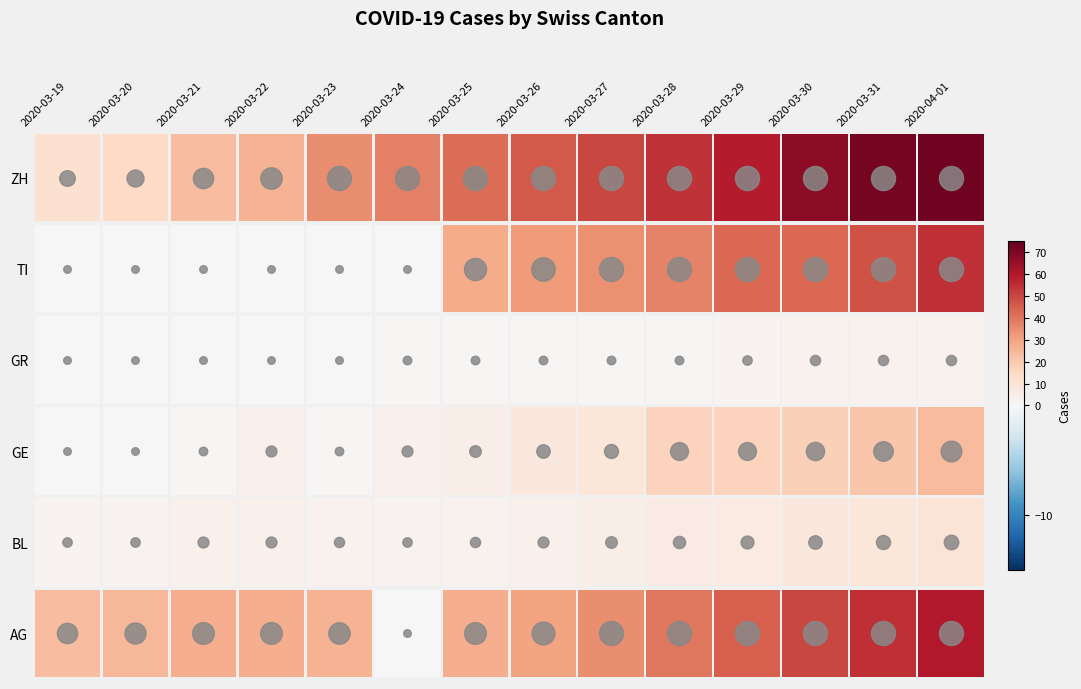

Reading left to right, list all the values displayed in this chart.

AG: 23	25	27	27	26	0	27	30	35	40	45	50	55	60
BL: 2	2	4	4	3	2	3	4	5	6	7	8	9	10
GE: 0	0	1	4	1	4	5	8	9	17	17	18	21	24
GR: 0	0	0	0	0	1	1	1	1	1	2	3	3	3
TI: 0	0	0	0	0	0	28	32	34	37	43	43	48	55
ZH: 12	15	23	26	35	38	42	46	50	54	59	67	72	73